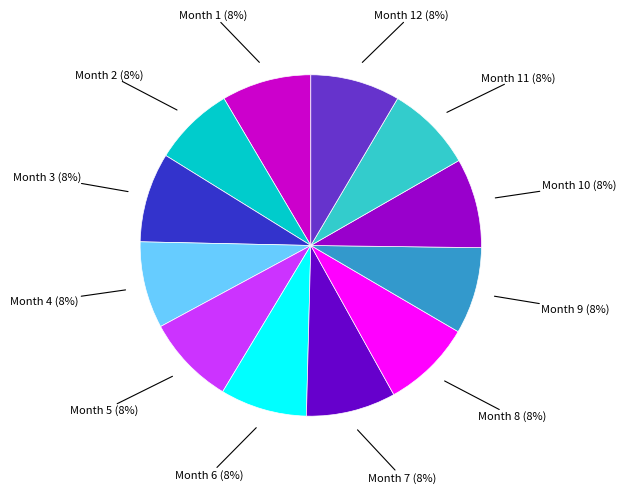

Does any single category account for the majority?

No